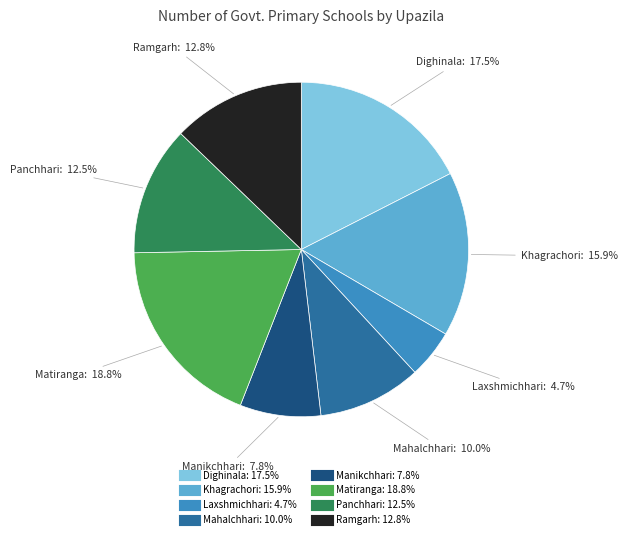

What percentage do Panchhari and Khagrachori together represent?

28.4%